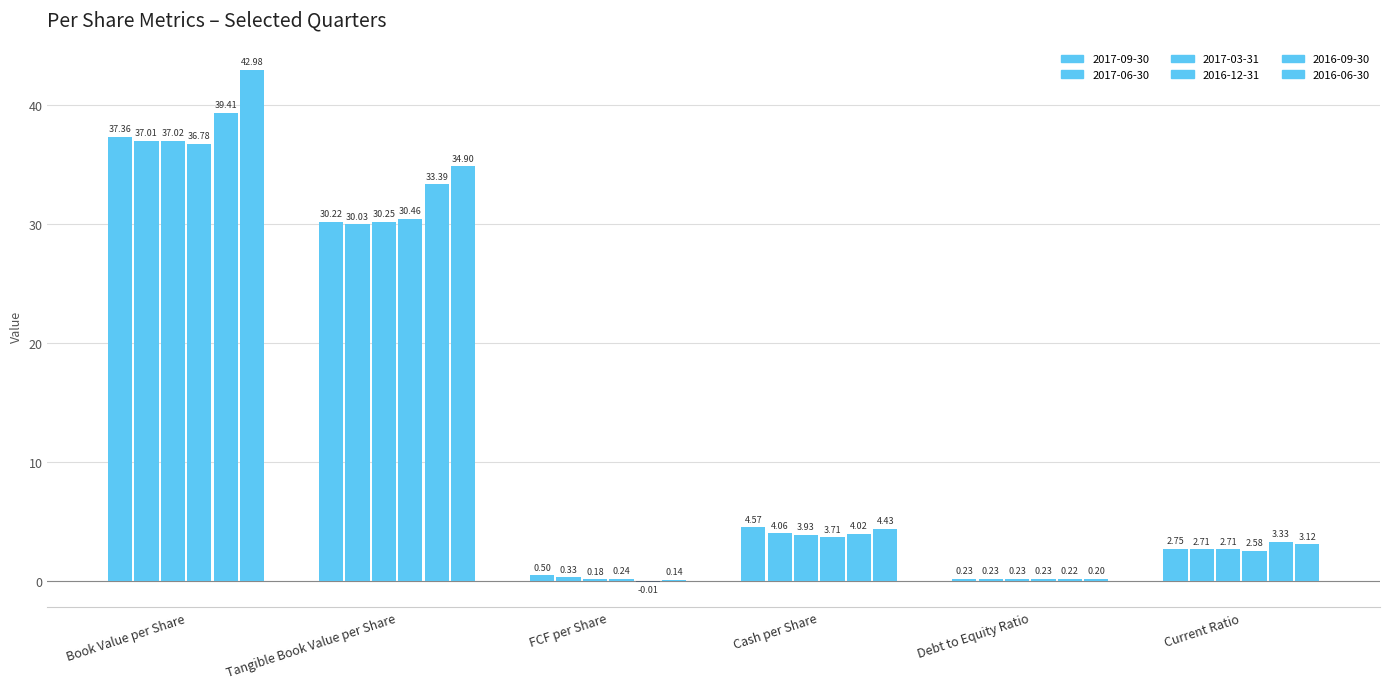

Reading right to left, what are all the values shown in this chart?

2017-09-30: Current Ratio=2.8	Debt to Equity Ratio=0.2	Cash per Share=4.6	FCF per Share=0.5	Tangible Book Value per Share=30.2	Book Value per Share=37.4
2017-06-30: Current Ratio=2.7	Debt to Equity Ratio=0.2	Cash per Share=4.1	FCF per Share=0.3	Tangible Book Value per Share=30.0	Book Value per Share=37.0
2017-03-31: Current Ratio=2.7	Debt to Equity Ratio=0.2	Cash per Share=3.9	FCF per Share=0.2	Tangible Book Value per Share=30.2	Book Value per Share=37.0
2016-12-31: Current Ratio=2.6	Debt to Equity Ratio=0.2	Cash per Share=3.7	FCF per Share=0.2	Tangible Book Value per Share=30.5	Book Value per Share=36.8
2016-09-30: Current Ratio=3.3	Debt to Equity Ratio=0.2	Cash per Share=4.0	FCF per Share=-0.0	Tangible Book Value per Share=33.4	Book Value per Share=39.4
2016-06-30: Current Ratio=3.1	Debt to Equity Ratio=0.2	Cash per Share=4.4	FCF per Share=0.1	Tangible Book Value per Share=34.9	Book Value per Share=43.0